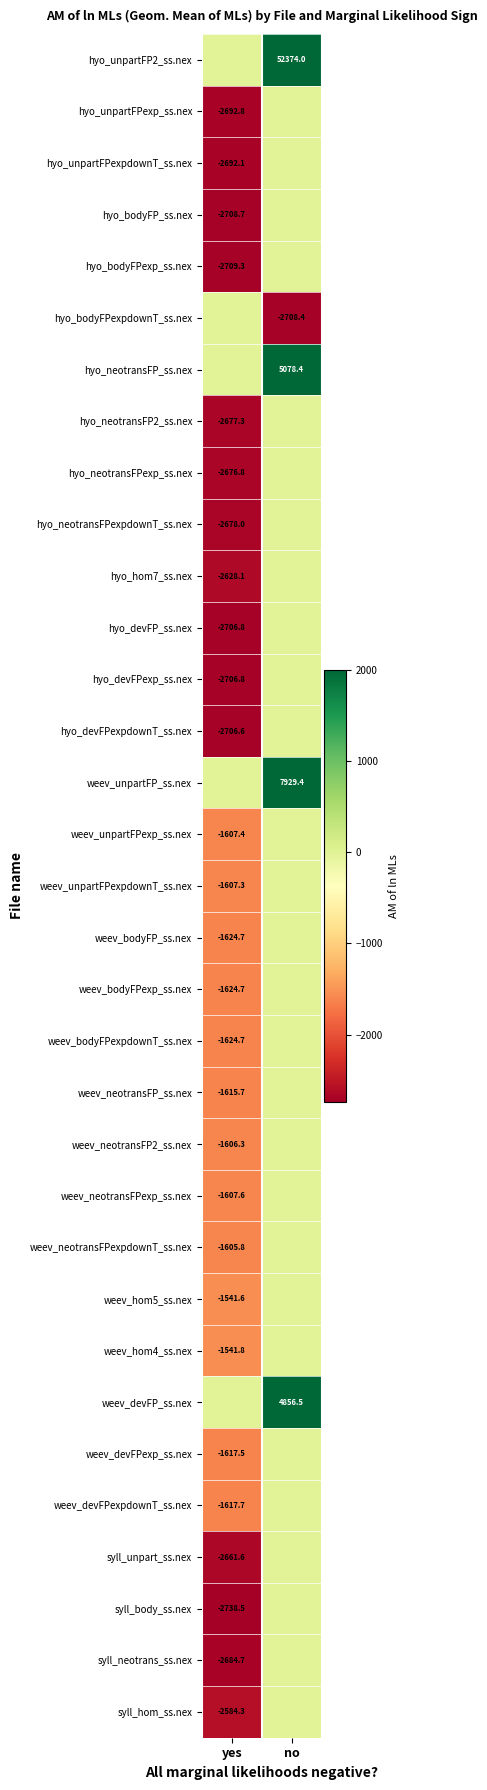

Is it true that hyo_bodyFPexpdownT_ss.nex equals -2708.4 at no?

True